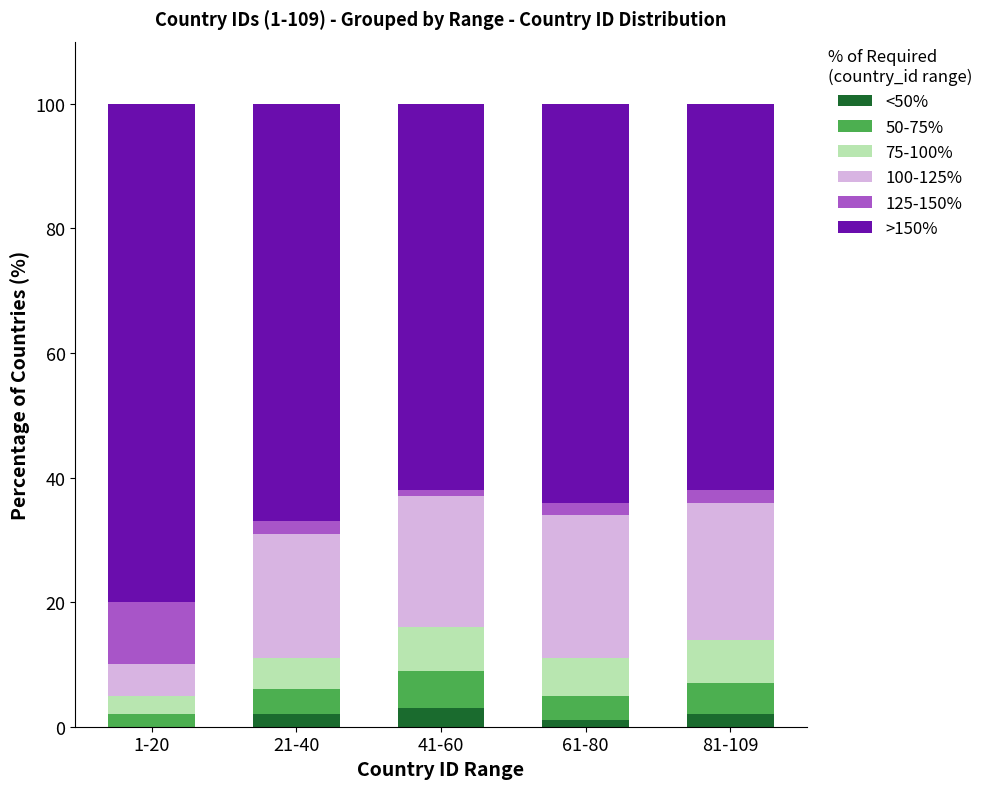

What is the maximum value for <50%?

3